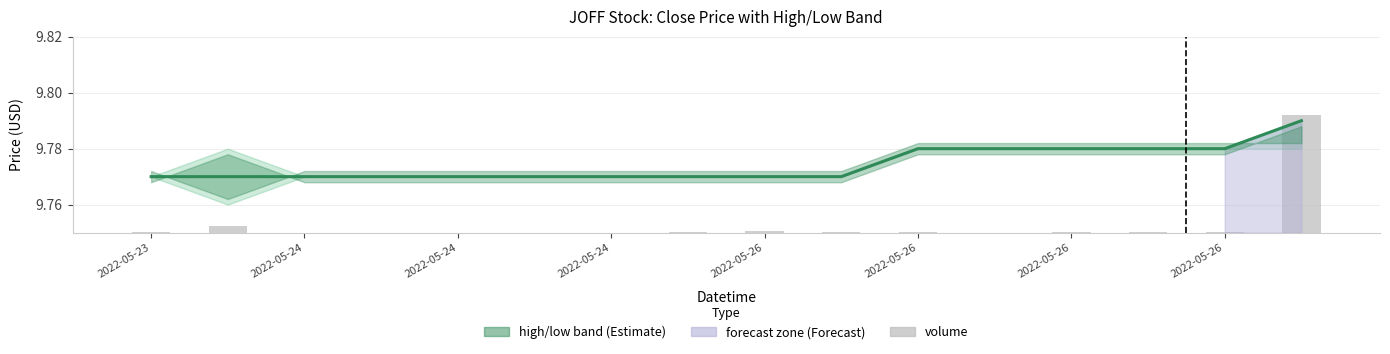

Are the bars grouped side by side (vs. stacked)?

No